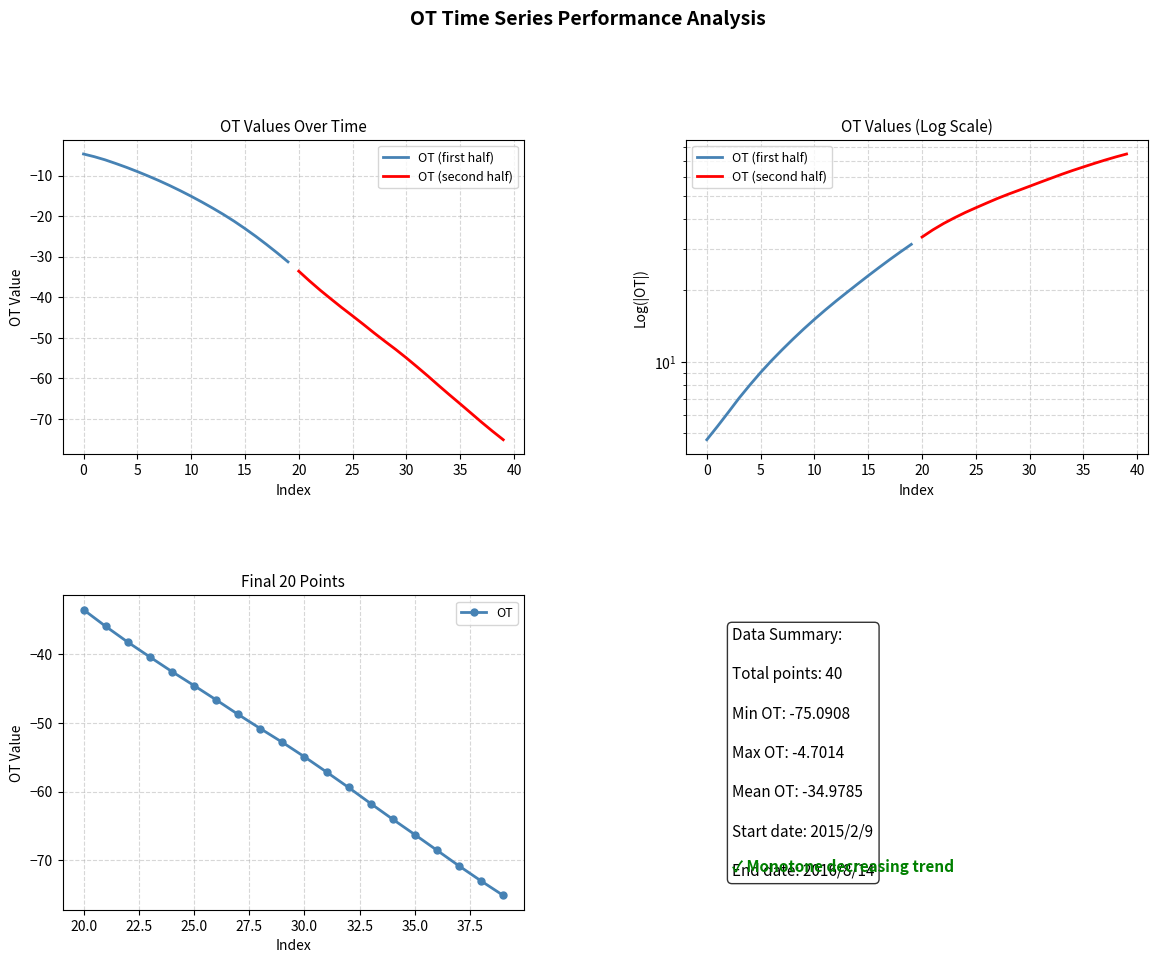

Which category has the highest value in the OT series?

20.0